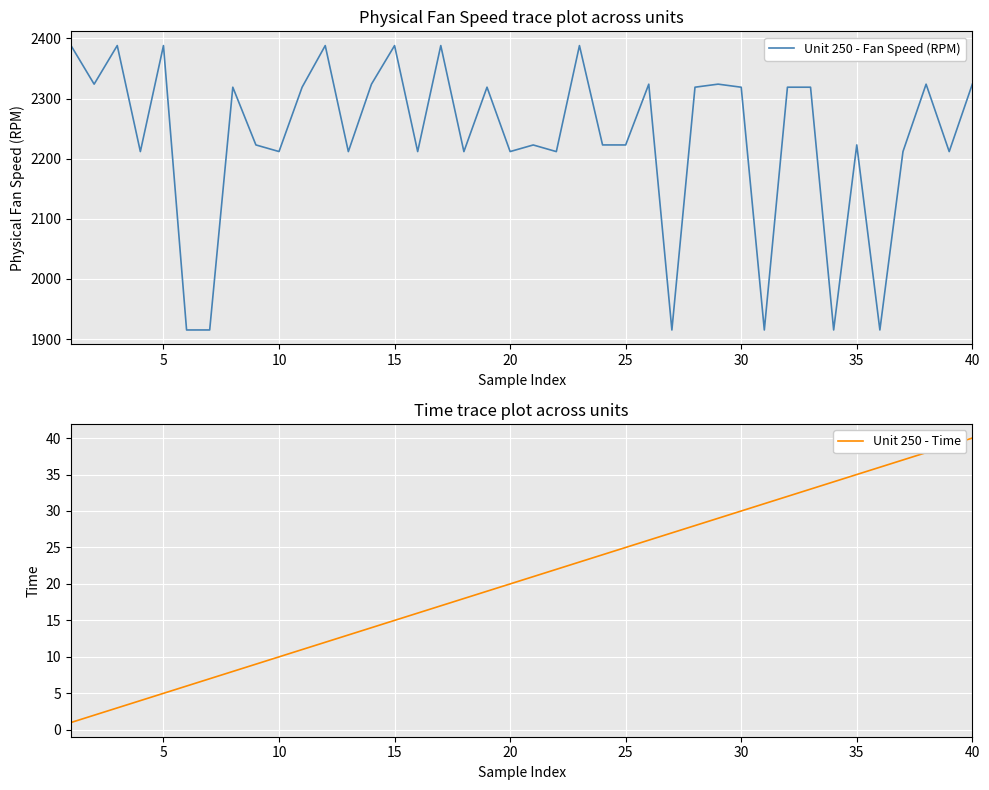

What is the highest value of the Unit 250 - Time series?

40